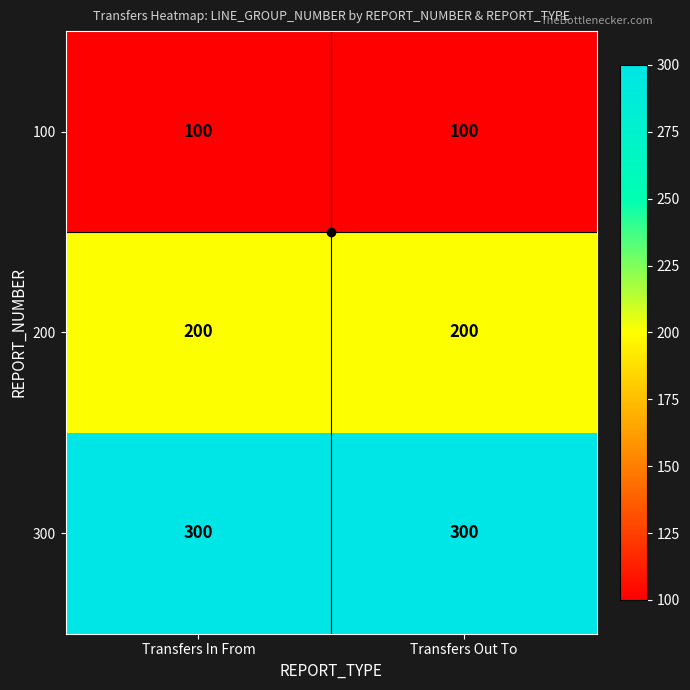

What is the sum of all 200 values?

400